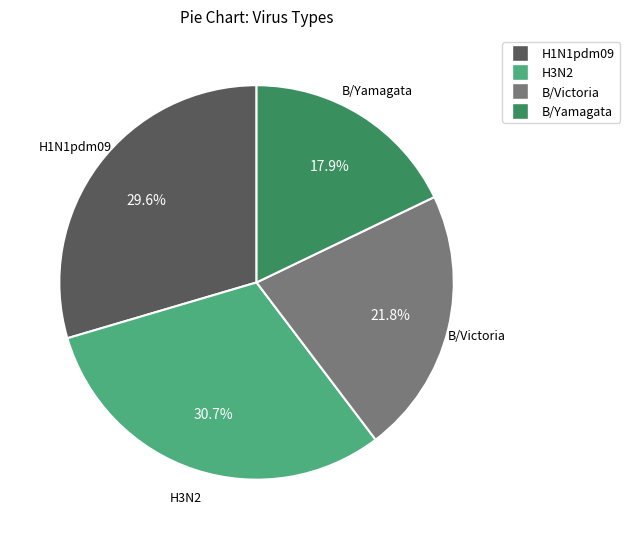

To the nearest percent, what percentage of the pie is B/Victoria?

22%